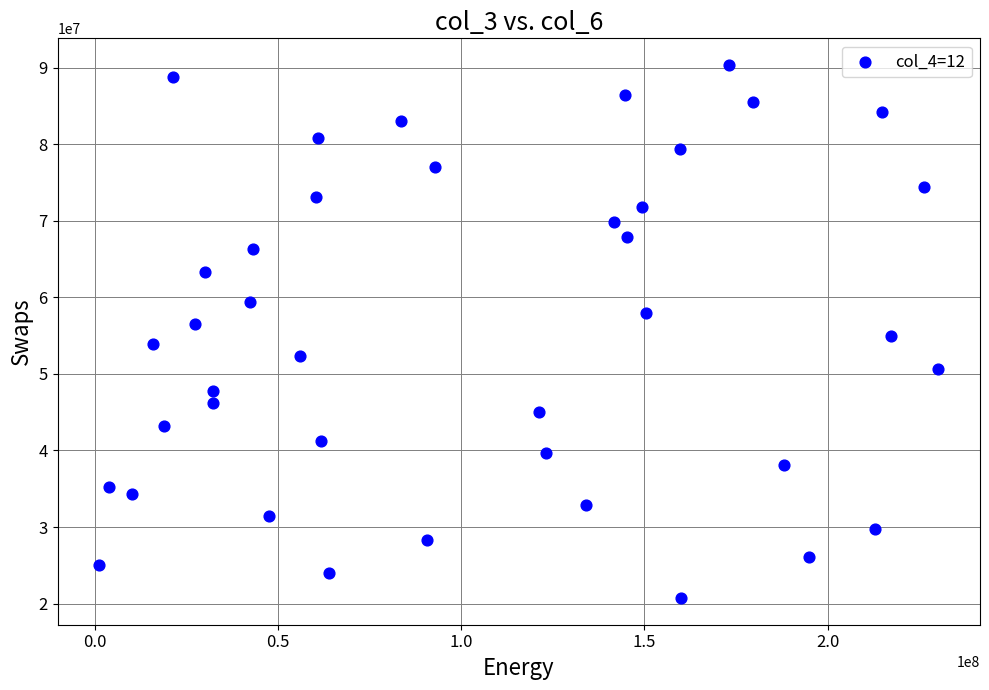

What is the range of X values (max minus min)?

228845968